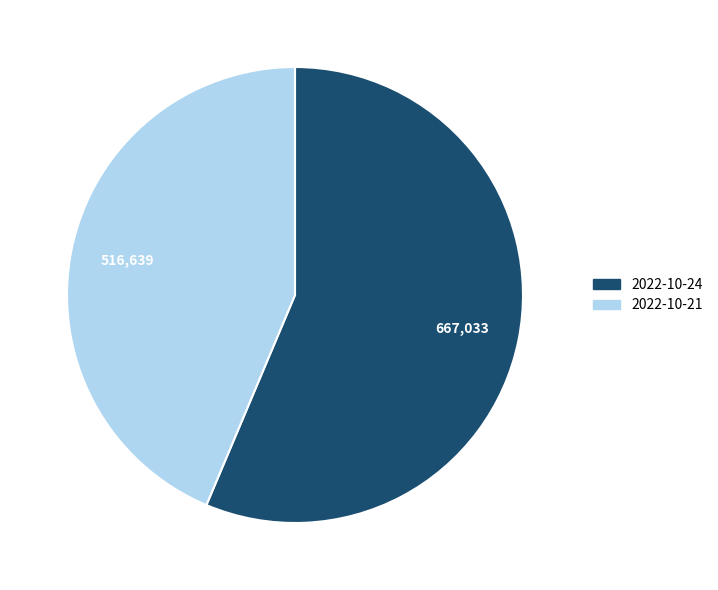

Rank the categories by value from highest to lowest.

2022-10-24, 2022-10-21